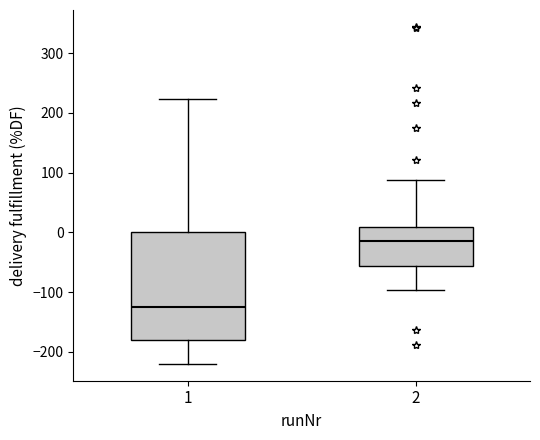

Comparing the boxes themselves (not the whiskers), which one is the tallest?

1